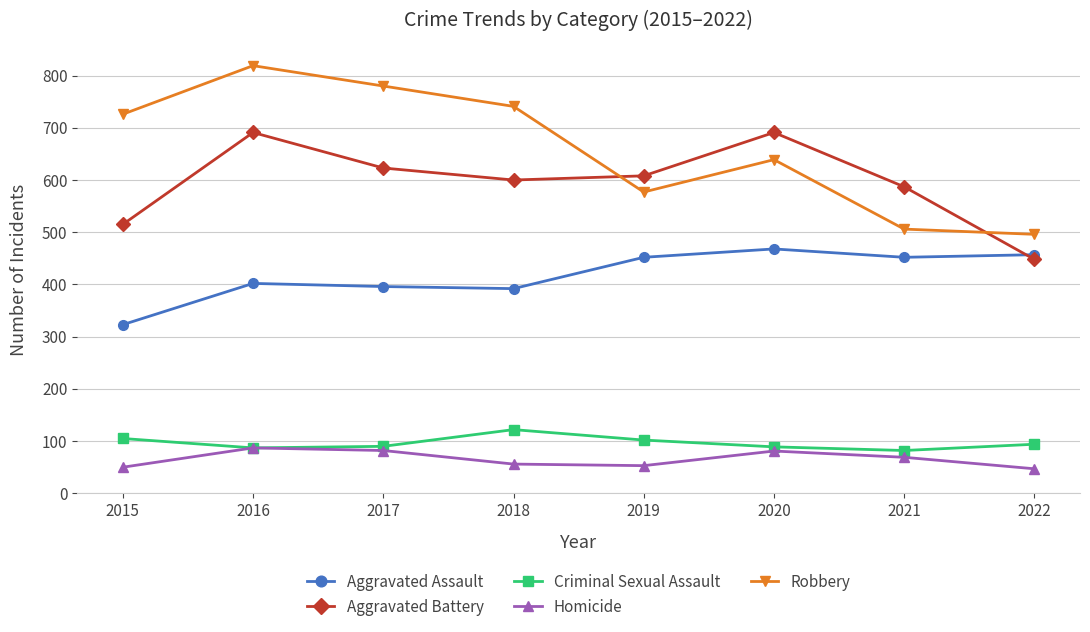

What is the sum of all Criminal Sexual Assault values?

771